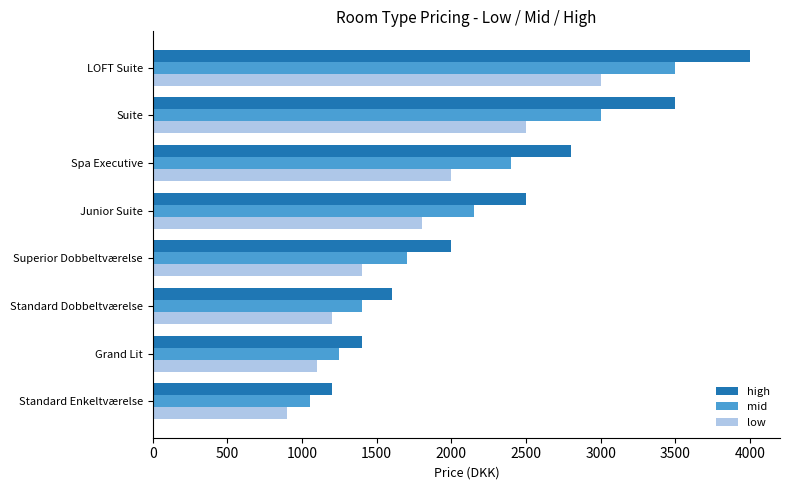

How many data points in low are less than 1800?

4